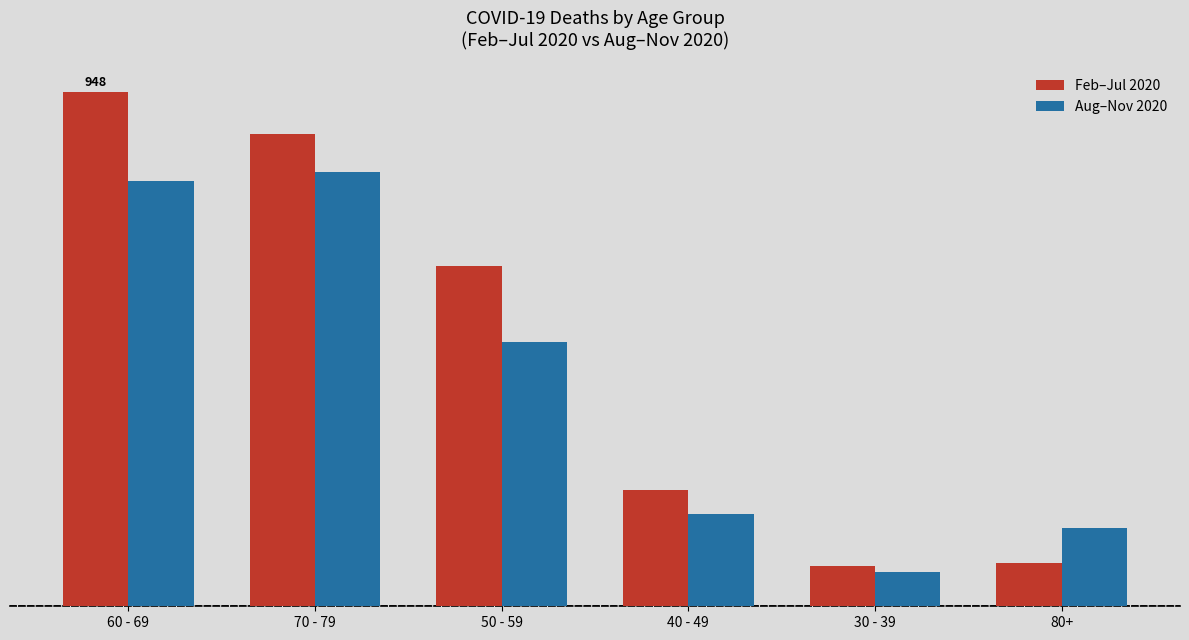

At which category is the sum across all series the highest?

60 - 69